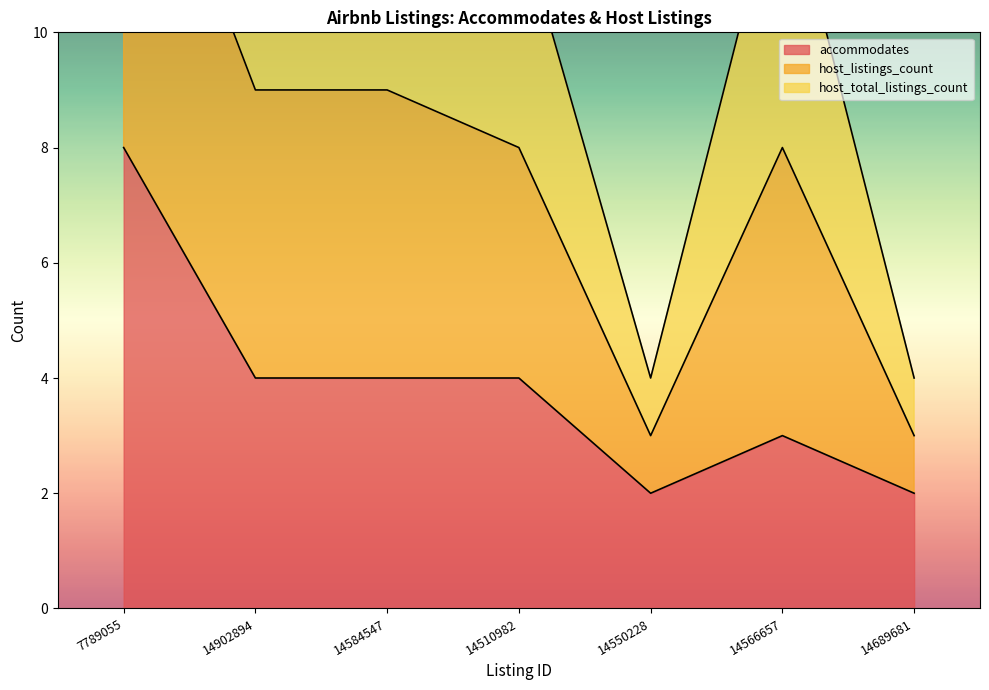

What is the difference between the highest and lowest values at 14550228?

2